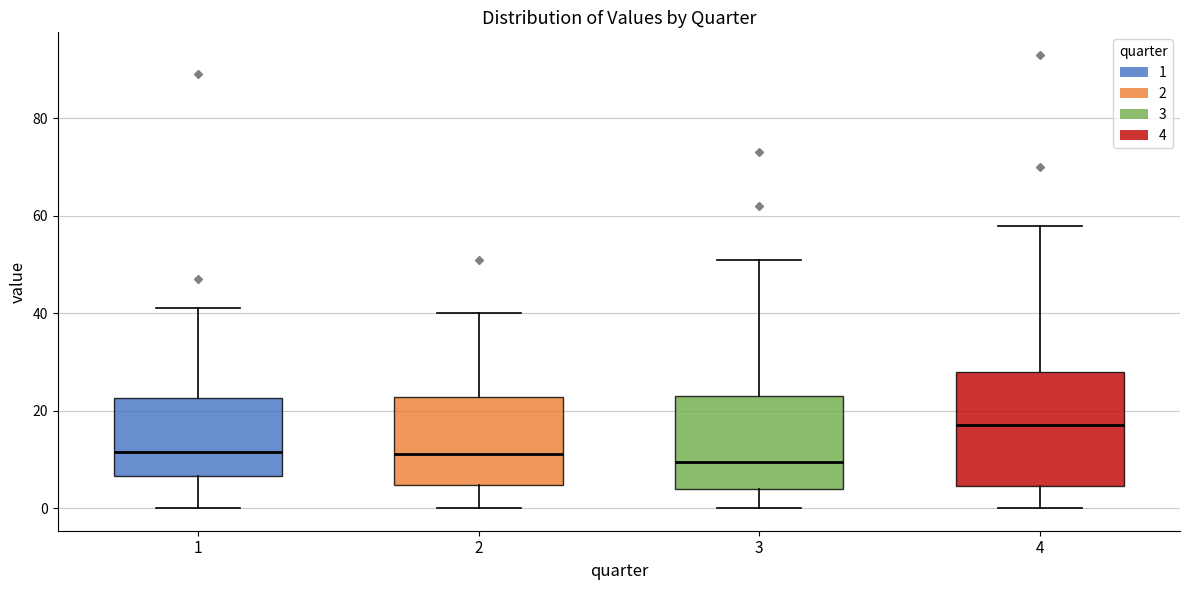

Reading left to right, read every box against the y-axis: the position of its median line, the range the box covers, and the ends of its whiskers. The values are not printed on the chart, so give them approximately, as read against the axis.

1: median 12, box 6 to 22, whiskers 0 to 42
2: median 12, box 4 to 22, whiskers 0 to 40
3: median 10, box 4 to 24, whiskers 0 to 52
4: median 18, box 4 to 28, whiskers 0 to 58